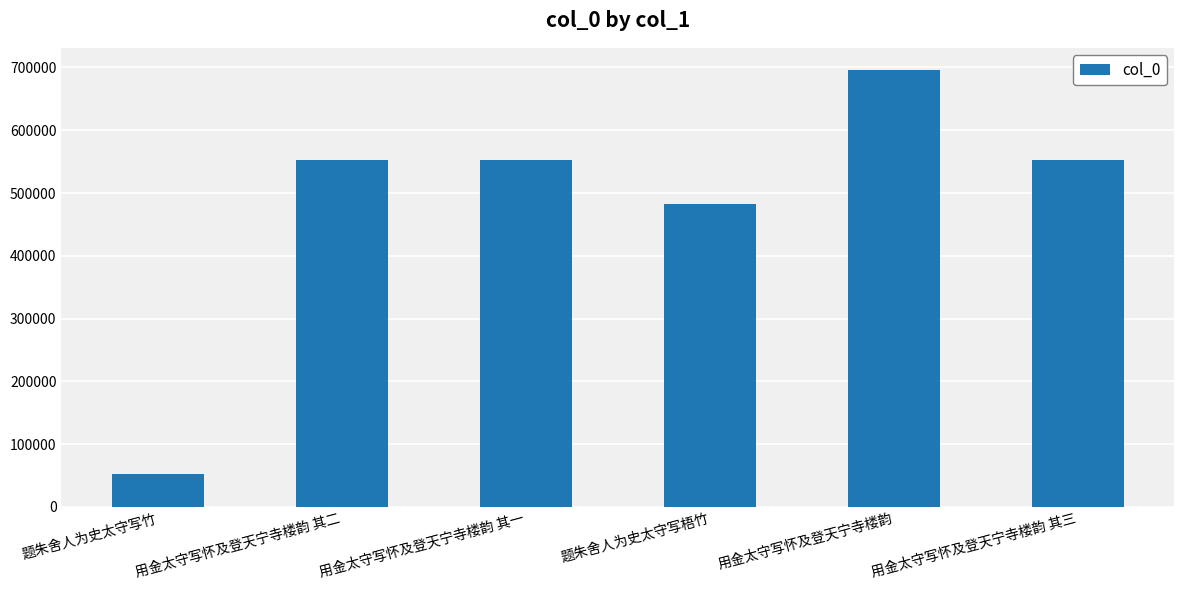

What is the value of the 2nd bar from the left?

553085